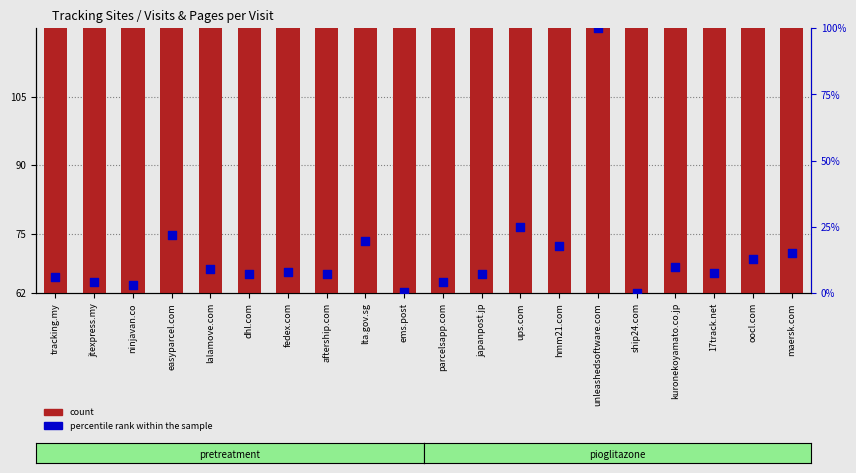

Which series contains the lowest Y value?

percentile rank within the sample